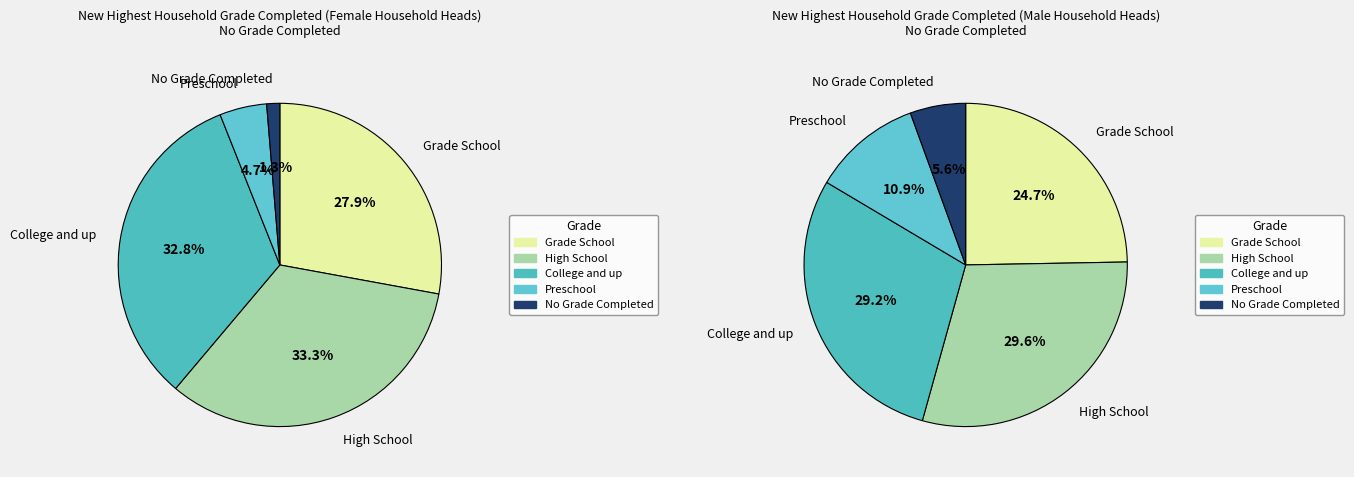

The 1 slice represents 6% of the pie. True or false?

False